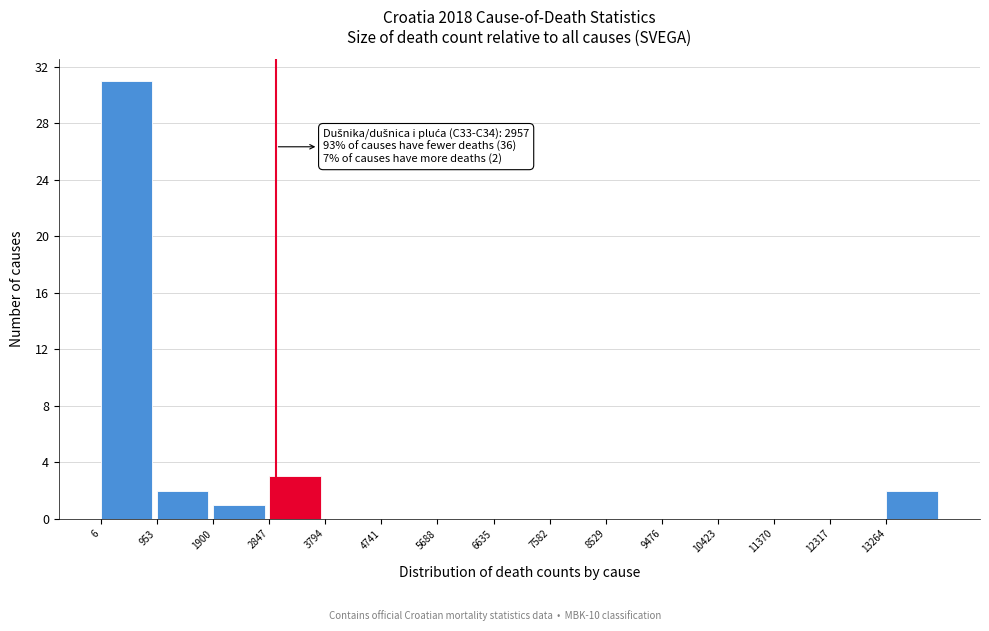

Which range on the x-axis has the tallest bar?

0 to 1000